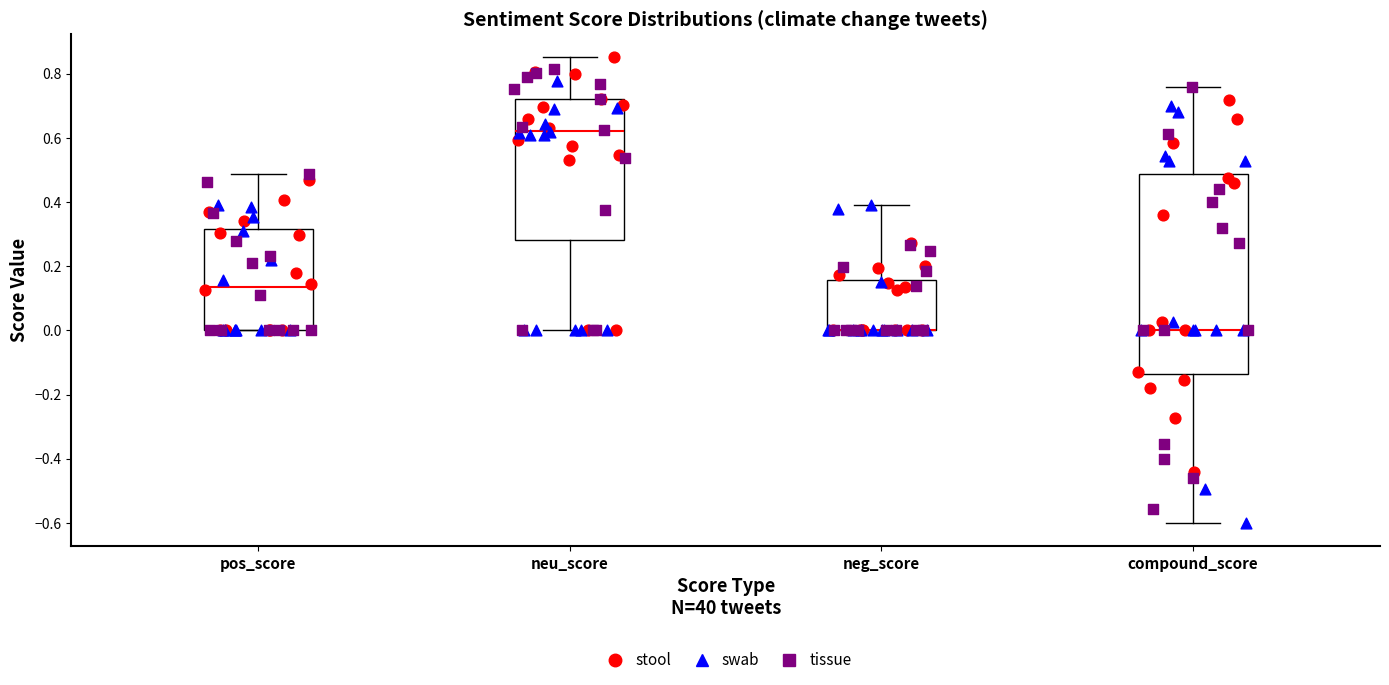

Which box is the tallest, from its lower edge to its upper edge?

compound_score